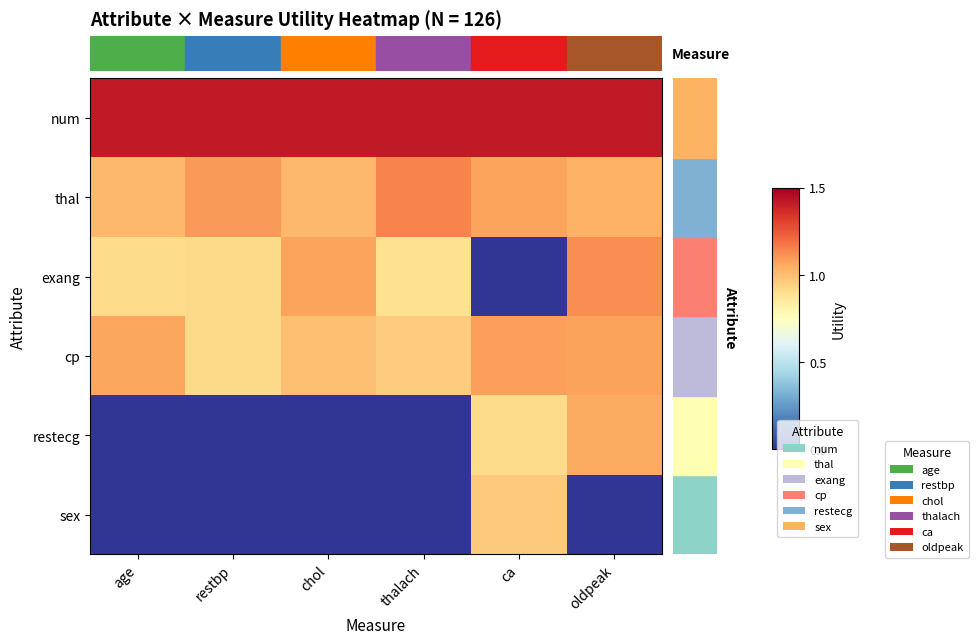

What is the spread (max minus min) of values at chol?

1.4